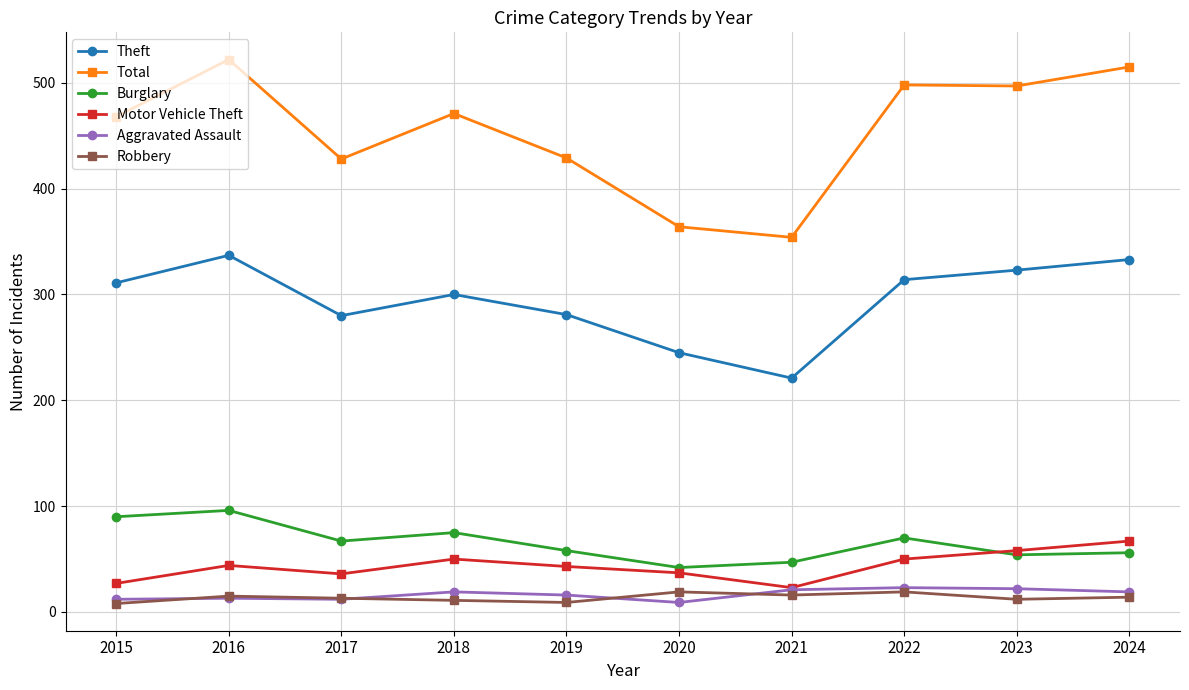

How many data points does each series have?

10